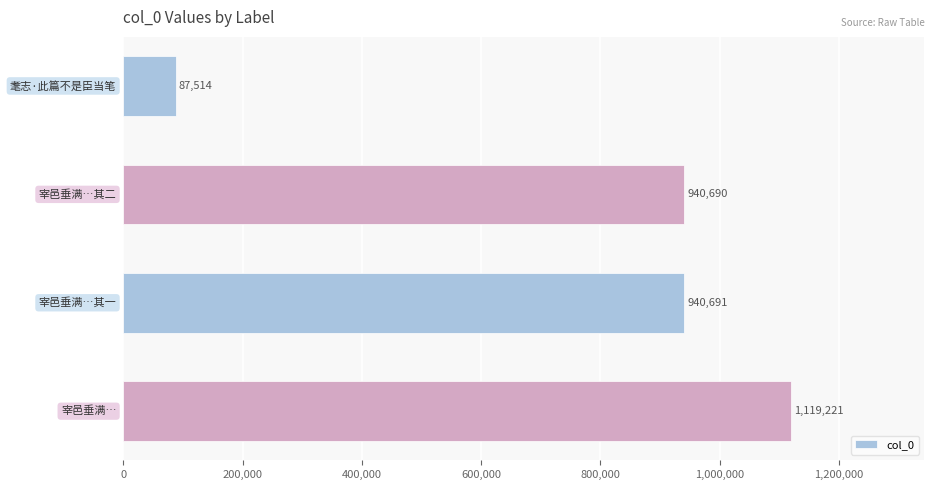

What is the average value?

772029